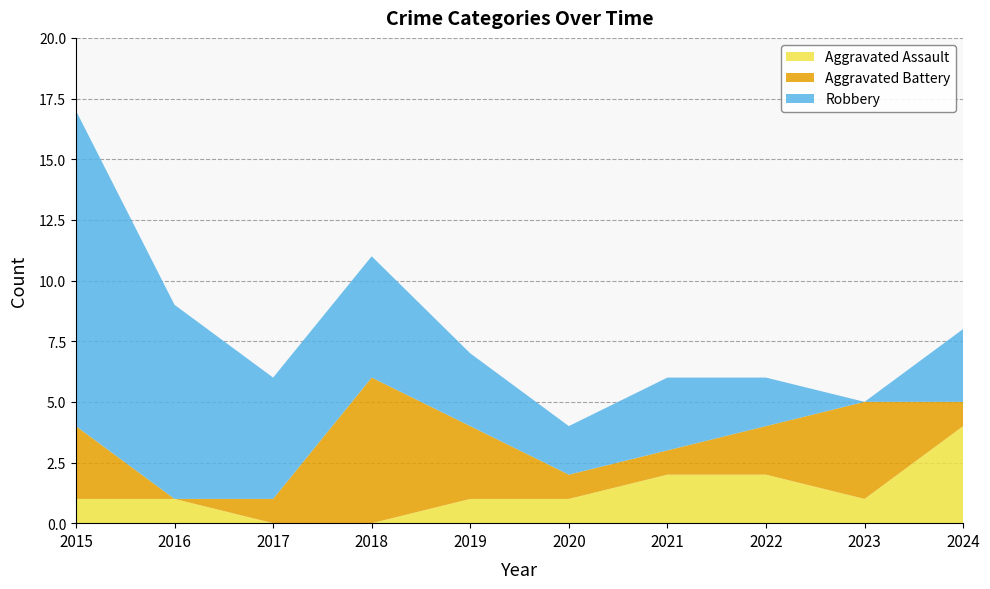

What is the value of the Aggravated Battery point at the 1st from the left?

3